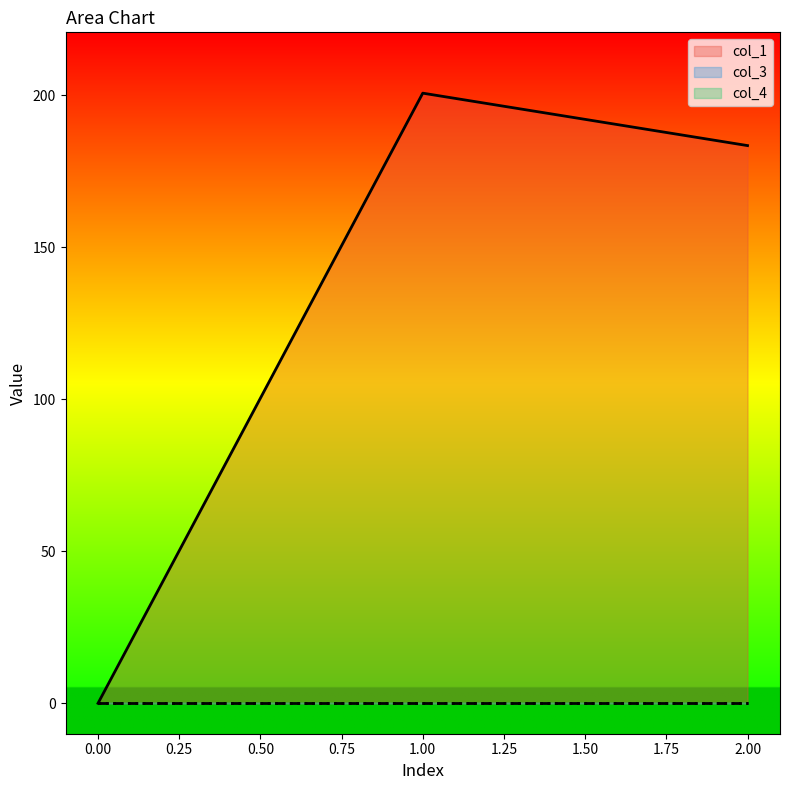

What is the greatest value displayed?

200.6